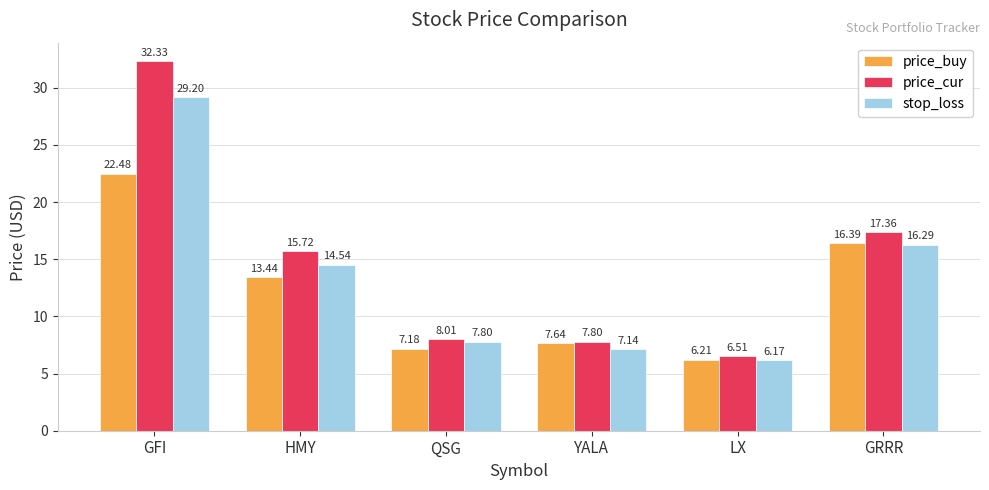

What is the difference between the highest and lowest values at GRRR?

1.1